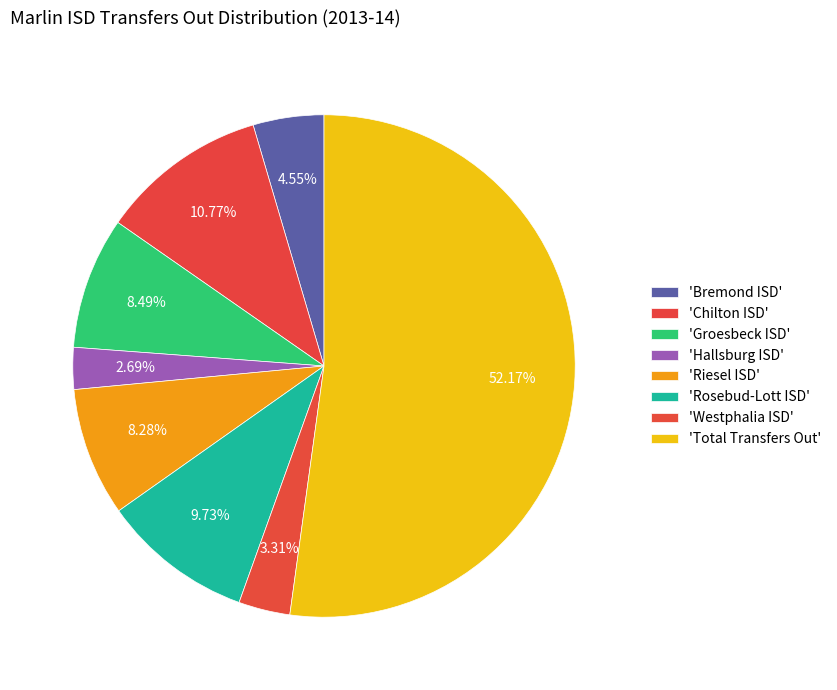

Which category has the biggest portion of the pie?

Total Transfers Out